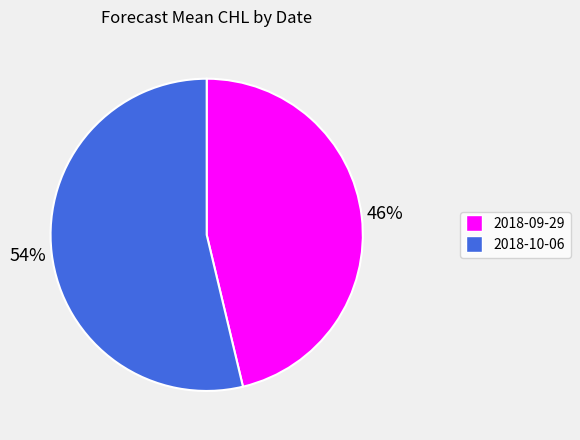

The 2018-10-06 slice represents 54% of the pie. True or false?

True